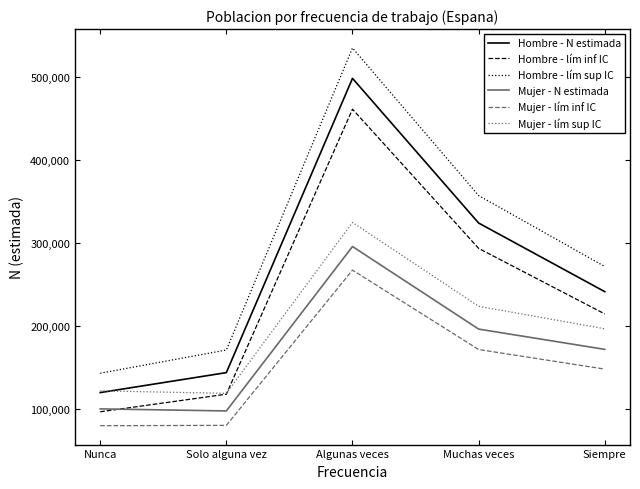

Between Nunca and Muchas veces, which series saw the biggest shift?

Hombre - lím sup IC